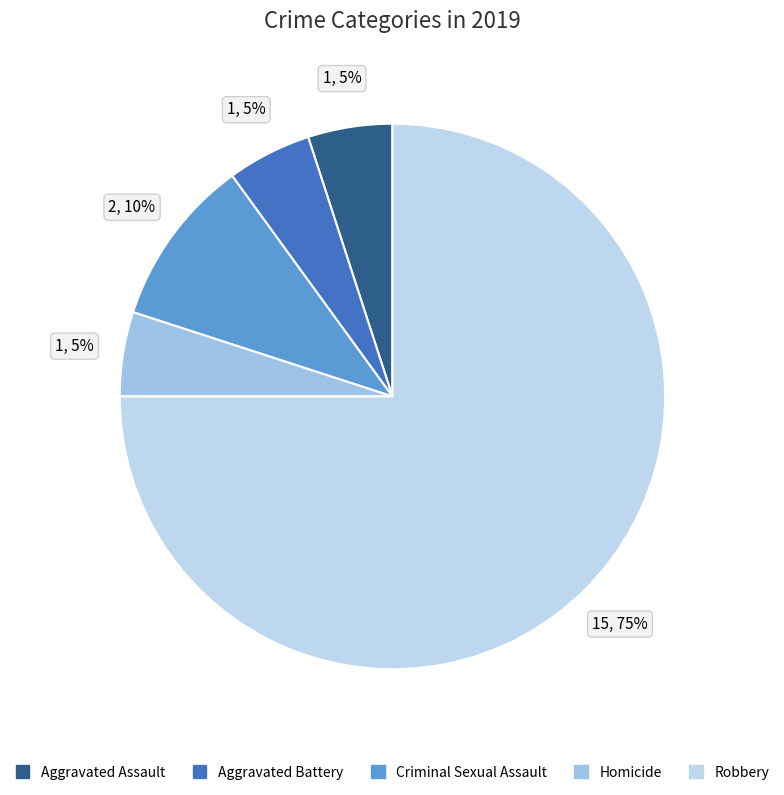

Which slice represents more than half of the pie?

Robbery